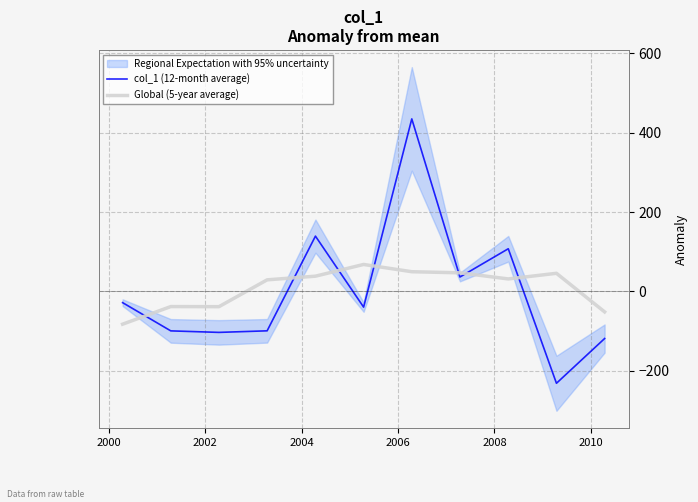

True or false: Global (5-year average) and col_1 (12-month average) cross at least once.

True